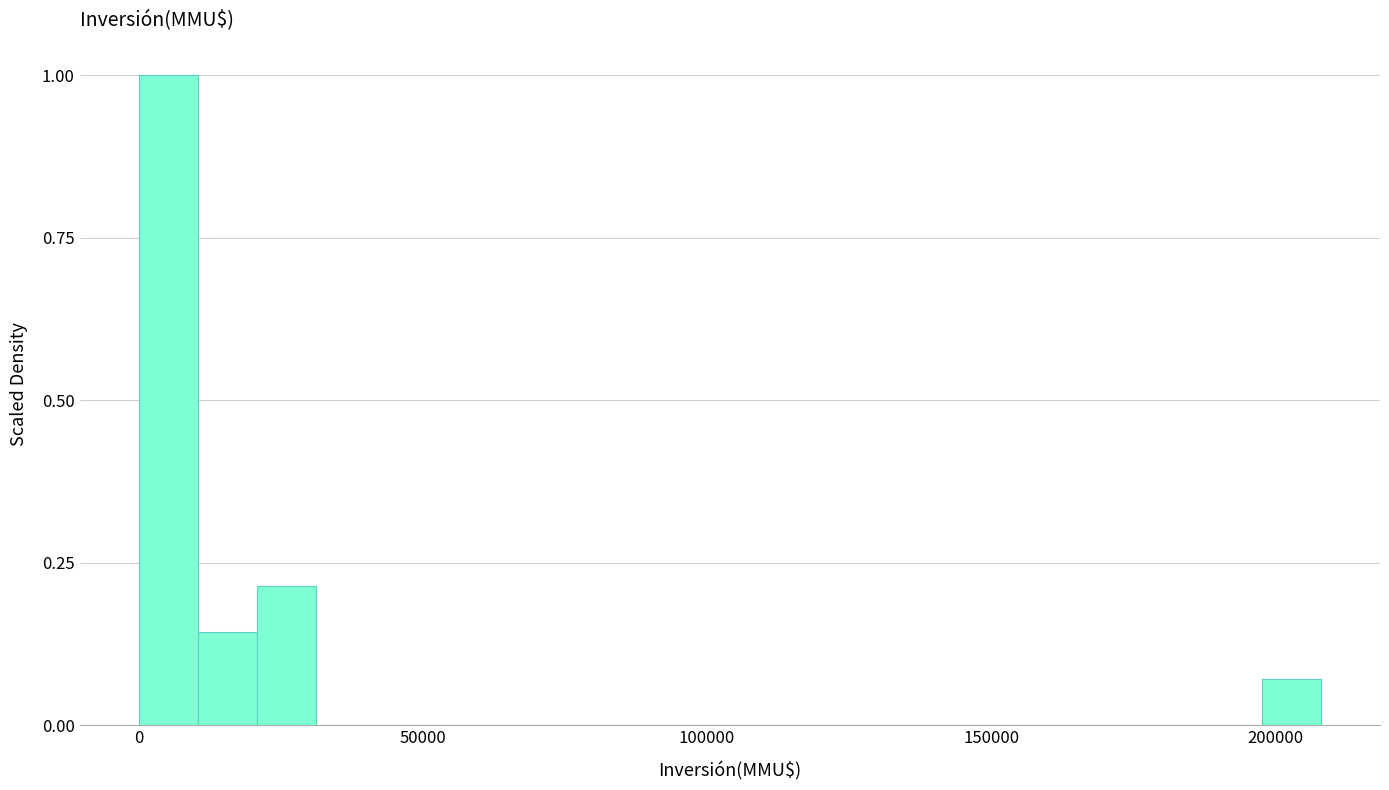

Read against the x-axis, roughly where is the centre of the tallest bar?

5000